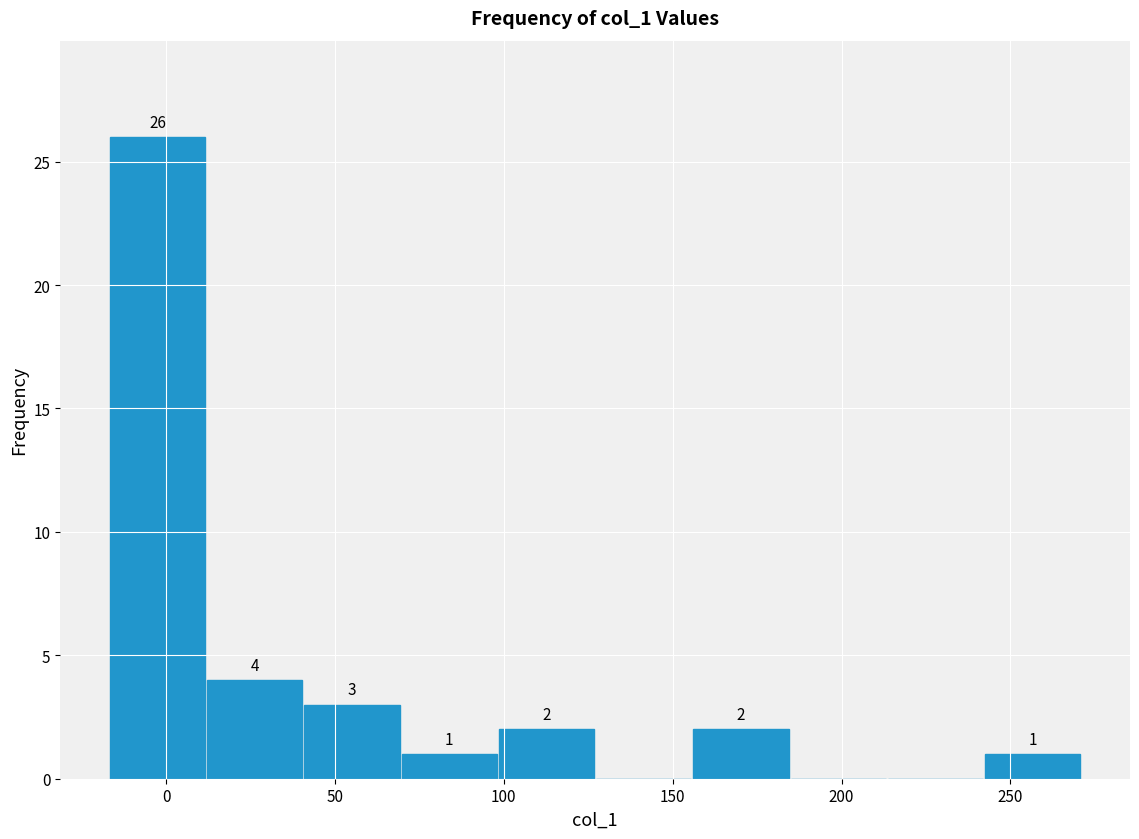

Which range on the x-axis has the tallest bar?

-15 to 10